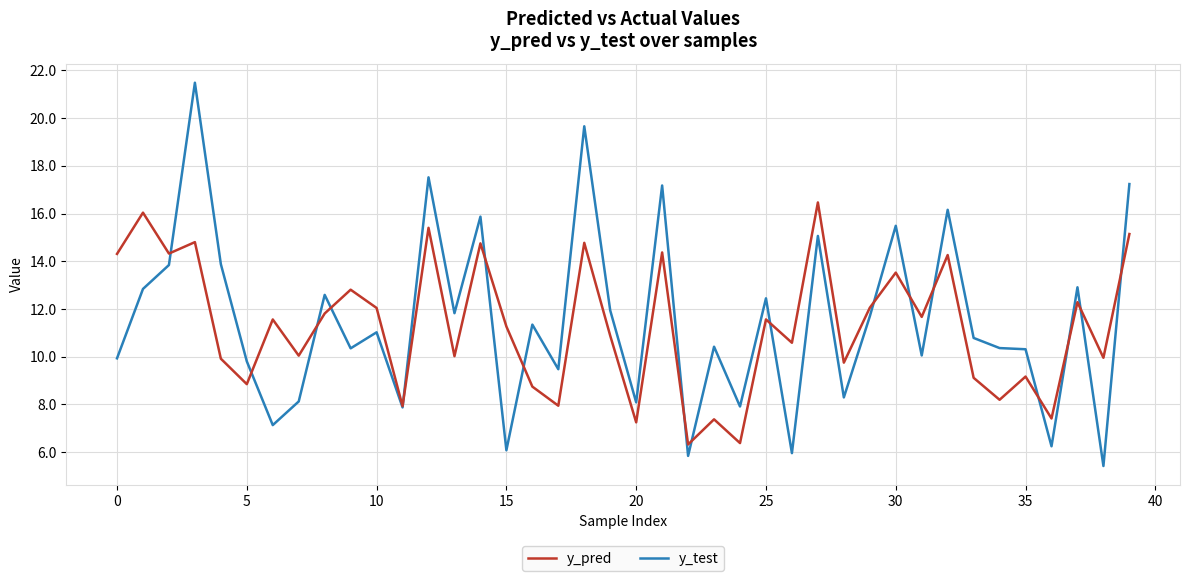

What is the greatest value displayed?

21.5